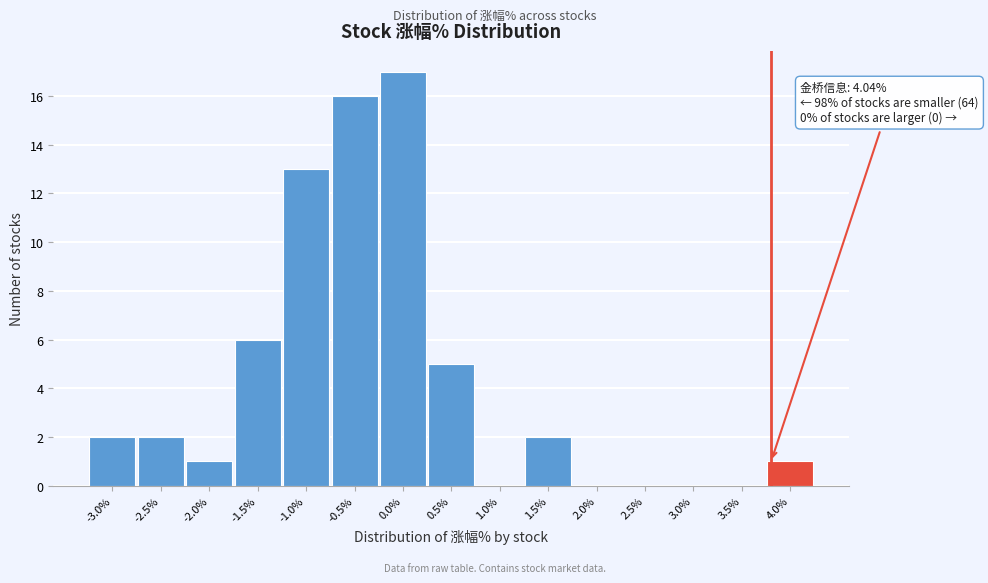

Reading right to left, list all the values displayed in this chart.

4.0%=1	3.5%=0	3.0%=0	2.5%=0	2.0%=0	1.5%=2	1.0%=0	0.5%=5	0.0%=17	-0.5%=16	-1.0%=13	-1.5%=6	-2.0%=1	-2.5%=2	-3.0%=2